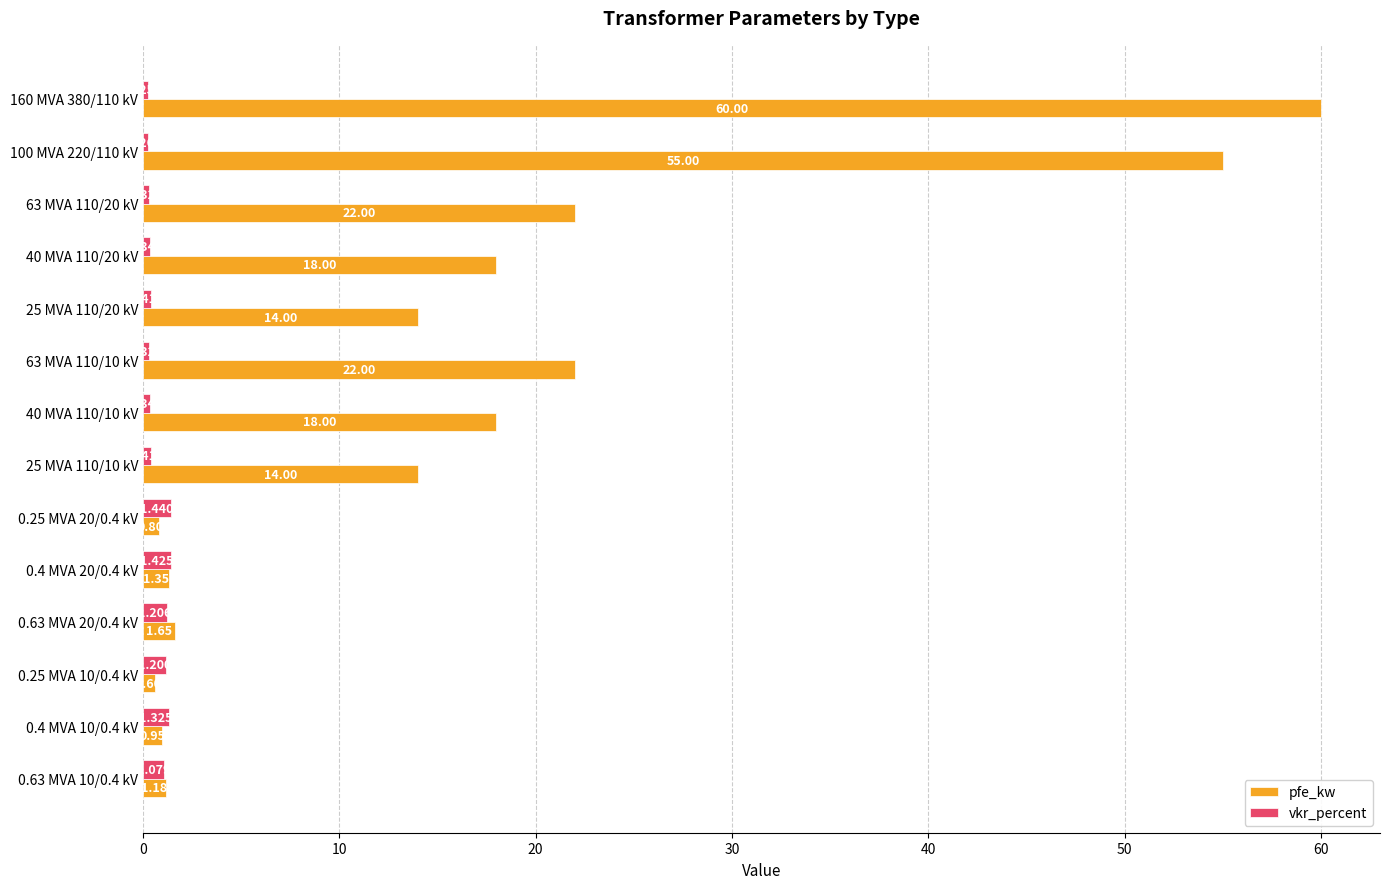

What is the difference between the maximum and minimum values in the pfe_kw series?

59.4